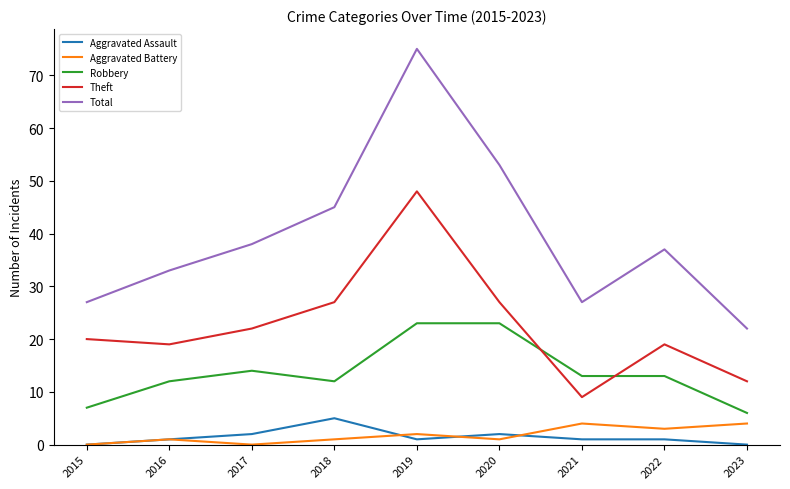

Which series has the largest range (max minus min)?

Total